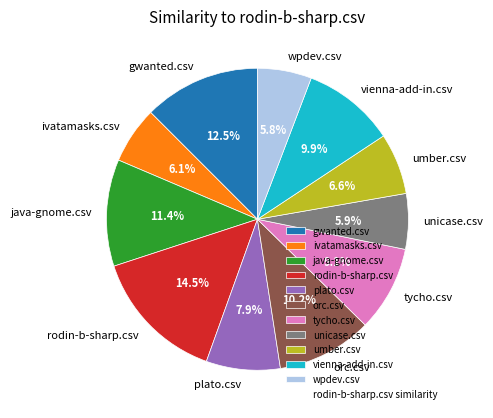

Does rodin-b-sharp.csv represent more than half of the total?

No